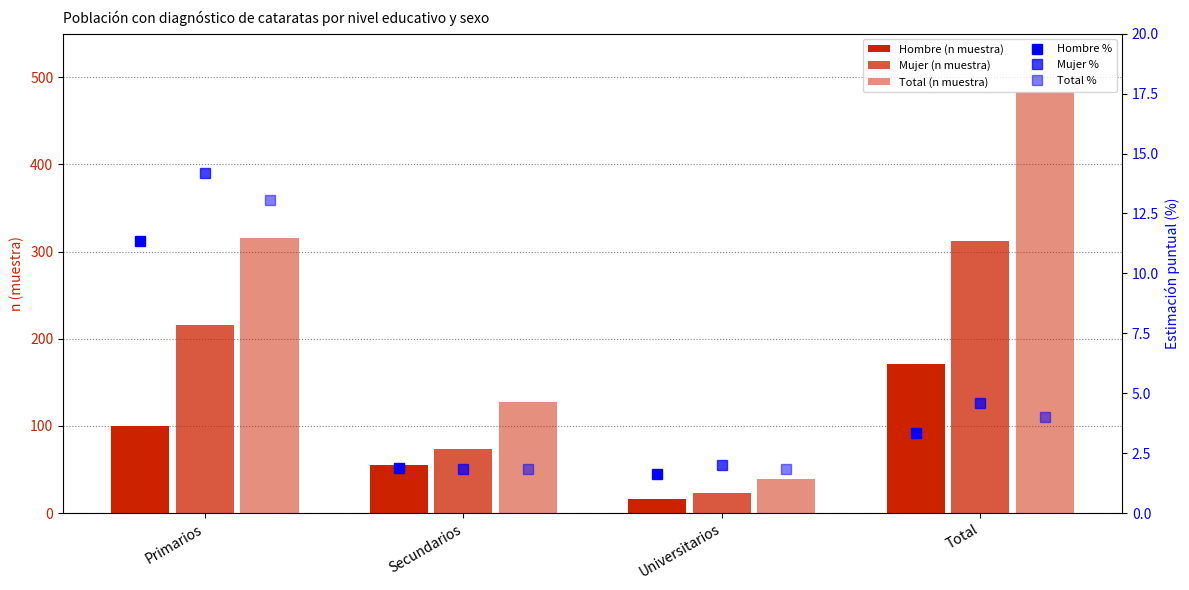

Reading left to right, extract all data points from this chart.

Hombre (n muestra): 100.0	55.0	16.0	171.0
Mujer (n muestra): 216.0	73.0	23.0	312.0
Total (n muestra): 316.0	128.0	39.0	483.0
Hombre %: 11.3	1.9	1.6	3.3
Mujer %: 14.2	1.8	2.0	4.6
Total %: 13.1	1.9	1.8	4.0